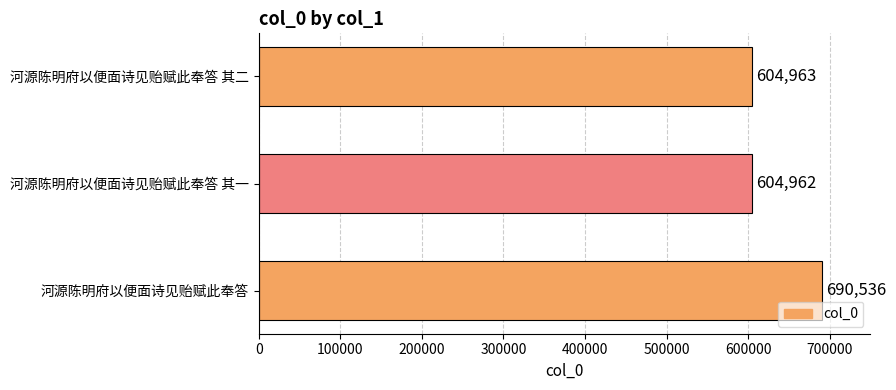

How many bars are there in total?

3